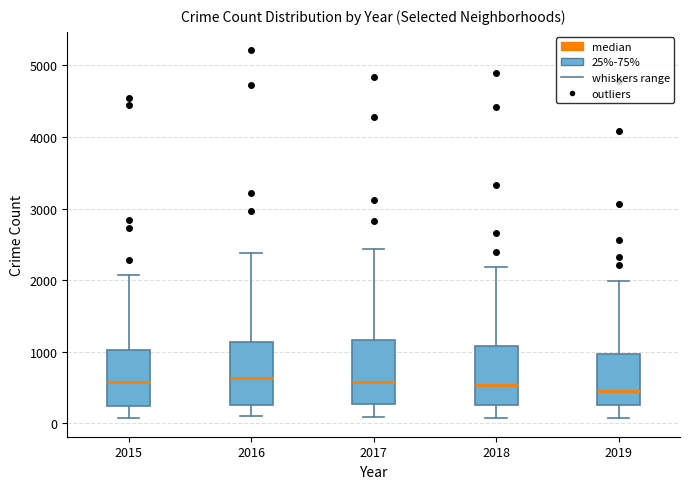

Where is the upper edge of the box at x = 2018 on the y-axis? The values are not printed on the chart, so give them approximately, as read against the axis.

1100